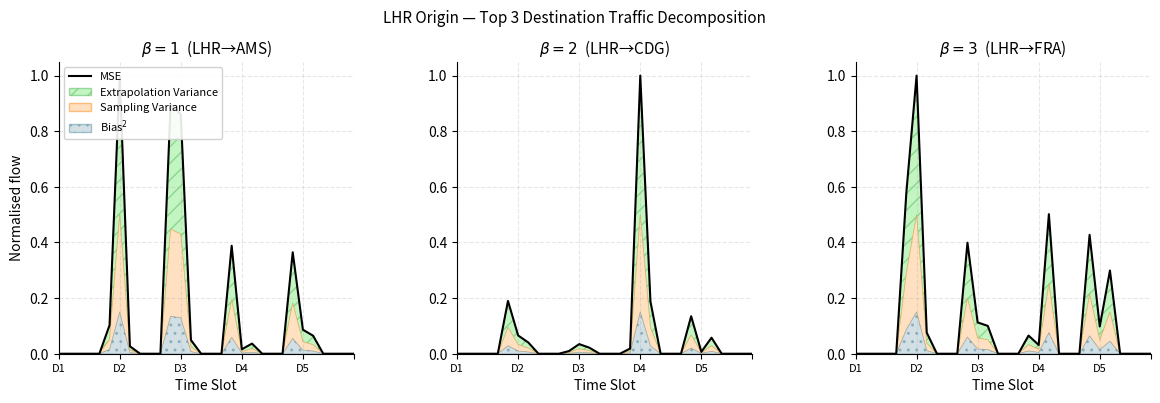

Reading left to right, what are all the values shown in this chart?

0.0	0.0	0.0	0.0	0.0	0.6	1.0	0.1	0.0	0.0	0.0	0.4	0.1	0.1	0.0	0.0	0.0	0.1	0.0	0.5	0.0	0.0	0.0	0.4	0.1	0.3	0.0	0.0	0.0	0.0